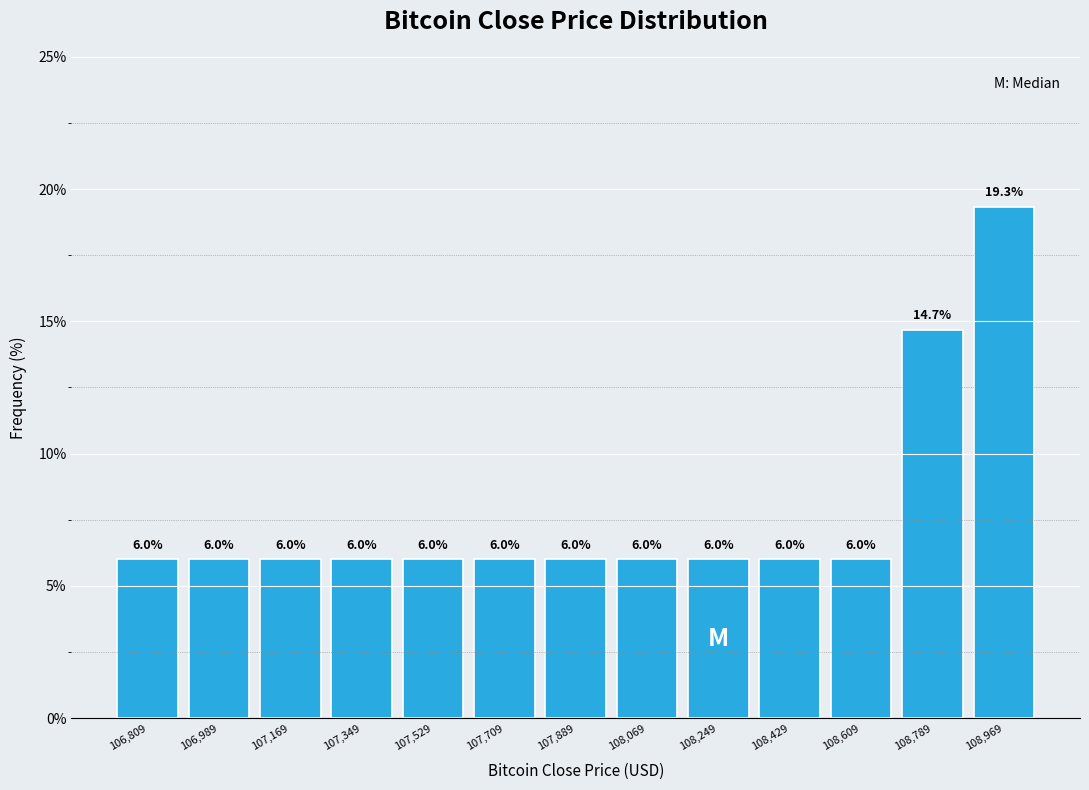

Reading left to right, list every bar in this chart as the range it spans on the x-axis followed by its height. The bar edges are not printed on the chart, so give them approximately, as read against the axis.

106720 to 106900: 6.0
106900 to 107080: 6.0
107080 to 107260: 6.0
107260 to 107440: 6.0
107440 to 107620: 6.0
107620 to 107800: 6.0
107800 to 107980: 6.0
107980 to 108160: 6.0
108160 to 108340: 6.0
108340 to 108520: 6.0
108520 to 108700: 6.0
108700 to 108880: 14.7
108880 to 109060: 19.3